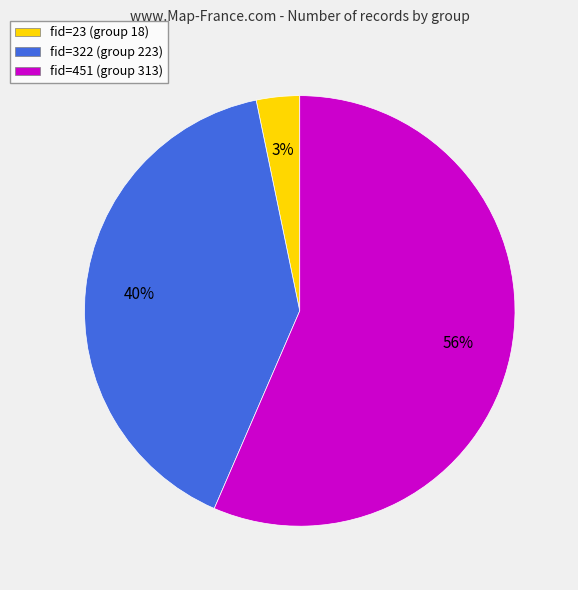

Do fid=23 (group 18) and fid=451 (group 313) together represent more than half of the pie?

Yes